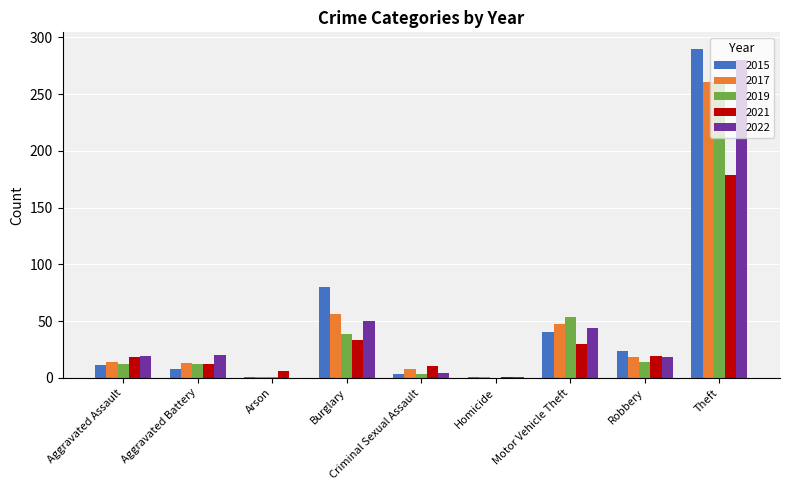

What is the sum of the 2021 values at Burglary and Theft?

212